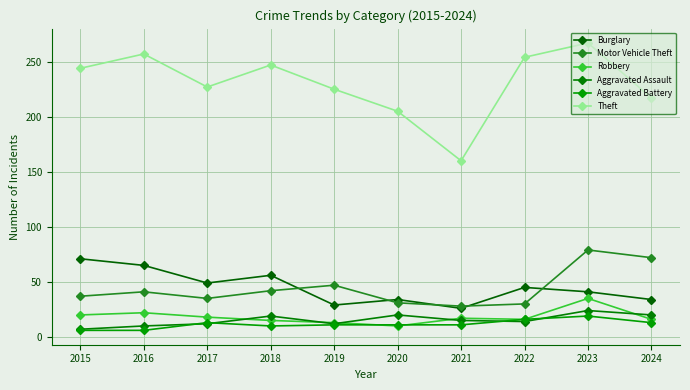

What is the minimum value for Theft?

160